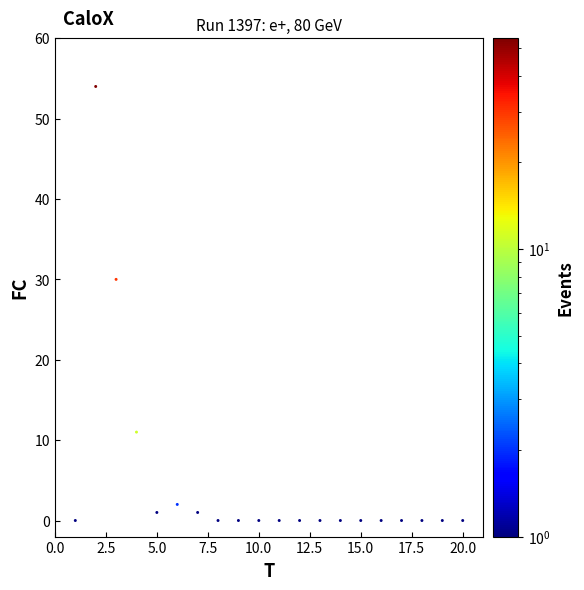

What is the range of X values (max minus min)?

19